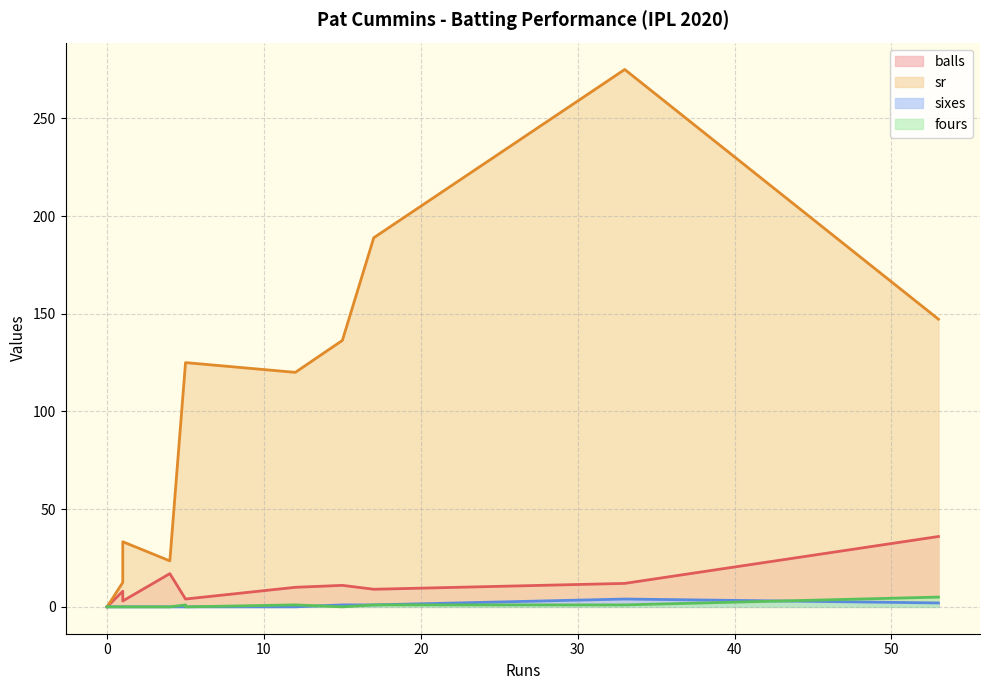

What is the average value of the balls series?

10.4